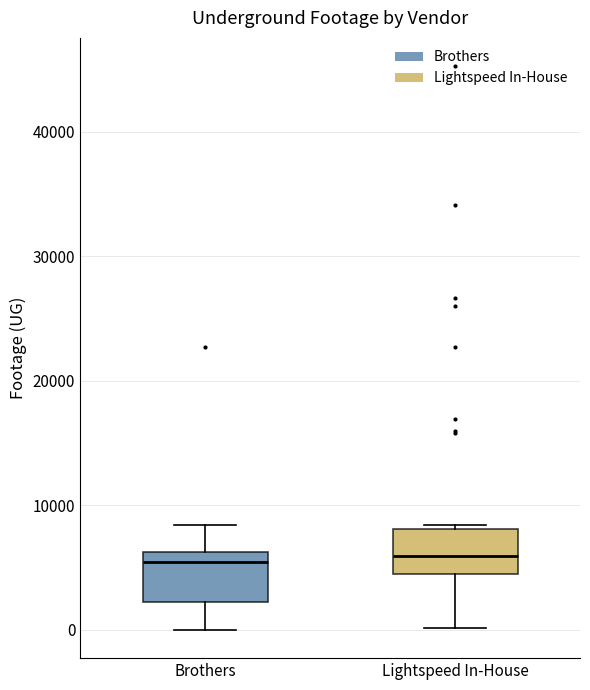

Reading left to right, read every box against the y-axis: the position of its median line, the range the box covers, and the ends of its whiskers. The values are not printed on the chart, so give them approximately, as read against the axis.

Brothers: median 5000, box 2000 to 6000, whiskers 0 to 8000
Lightspeed In-House: median 6000, box 4000 to 8000, whiskers 0 to 8000 (just above the box's upper edge)